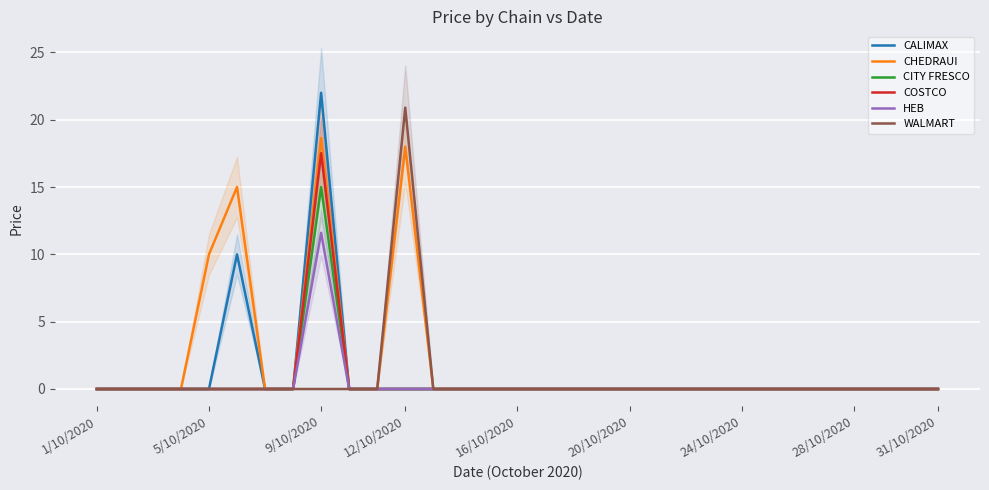

Which category has the highest value in the HEB series?

9/10/2020